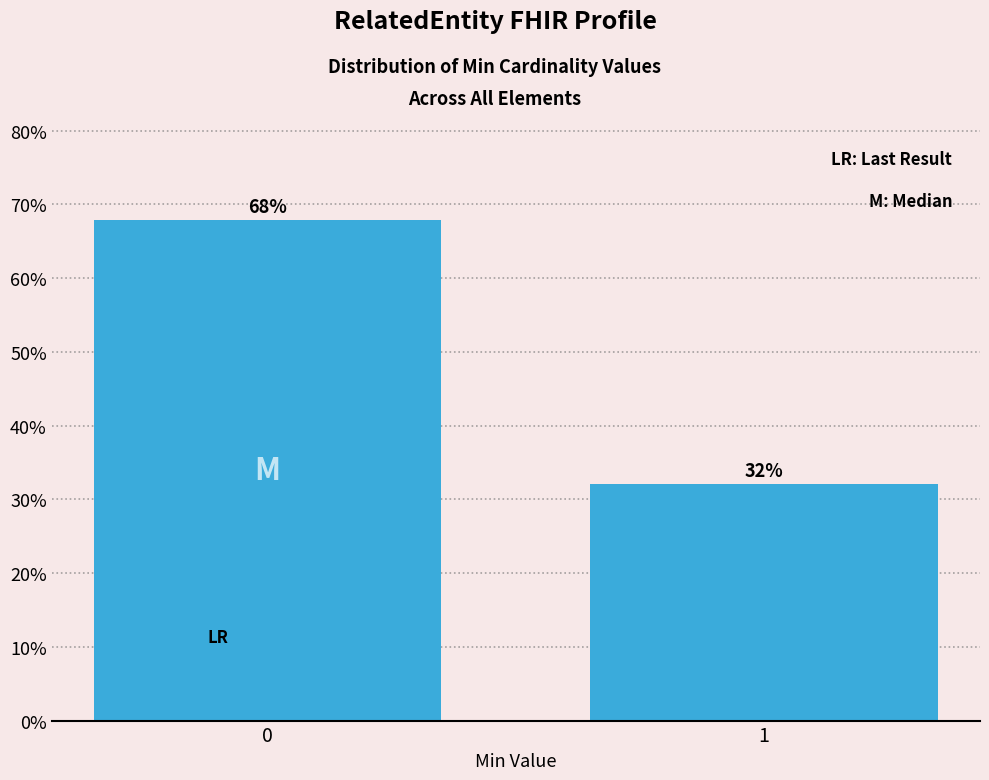

The value at 0 is 67.9. True or false?

True